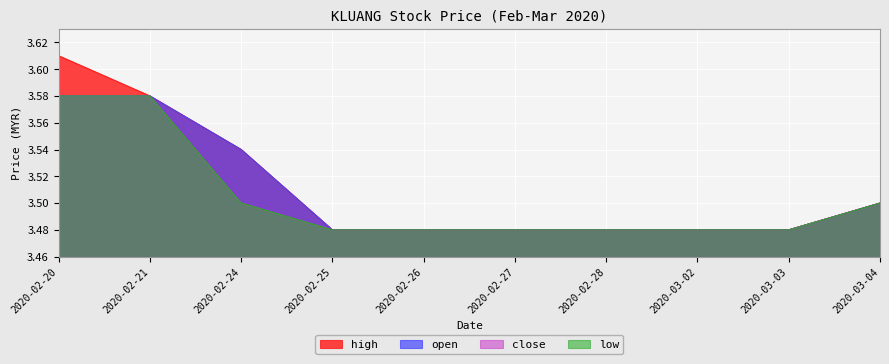

True or false: open and high intersect in this chart.

False